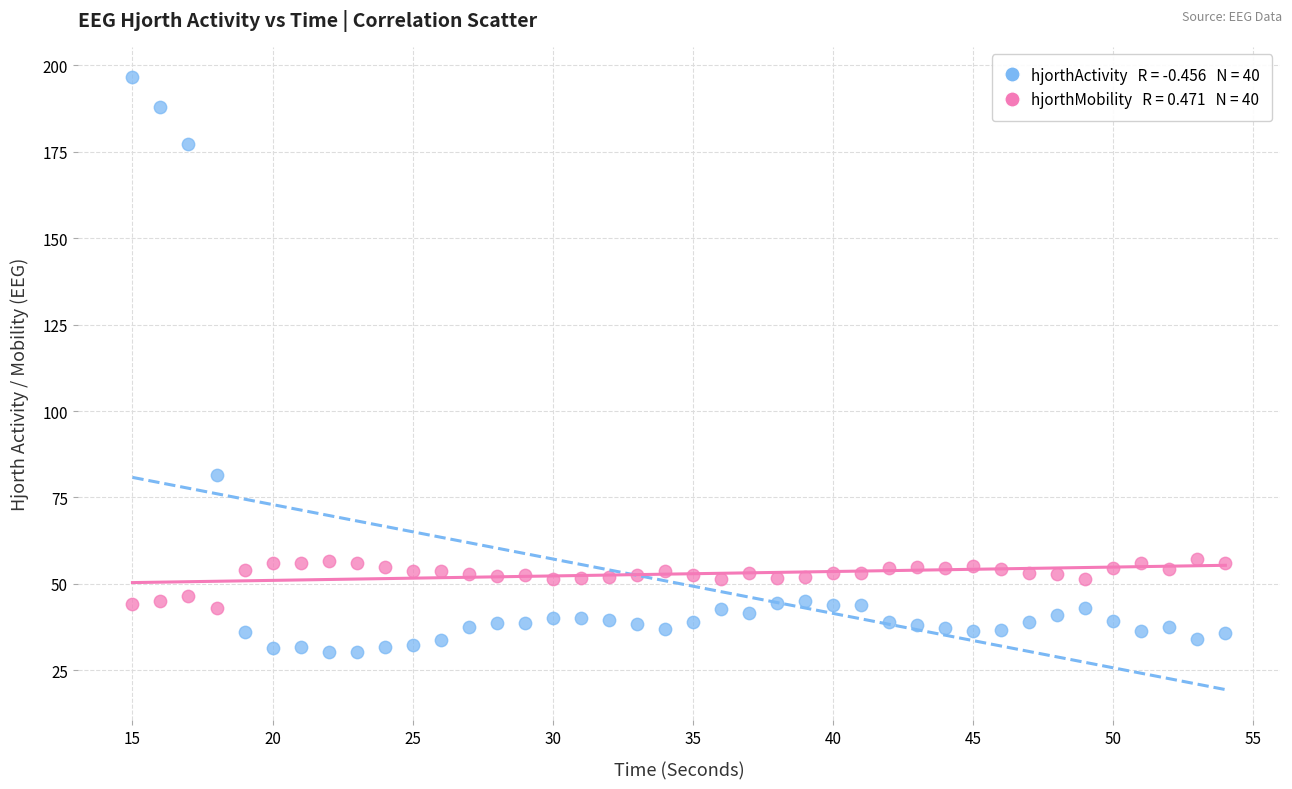

Across all data points, what is the range of X values (max minus min)?

39.0